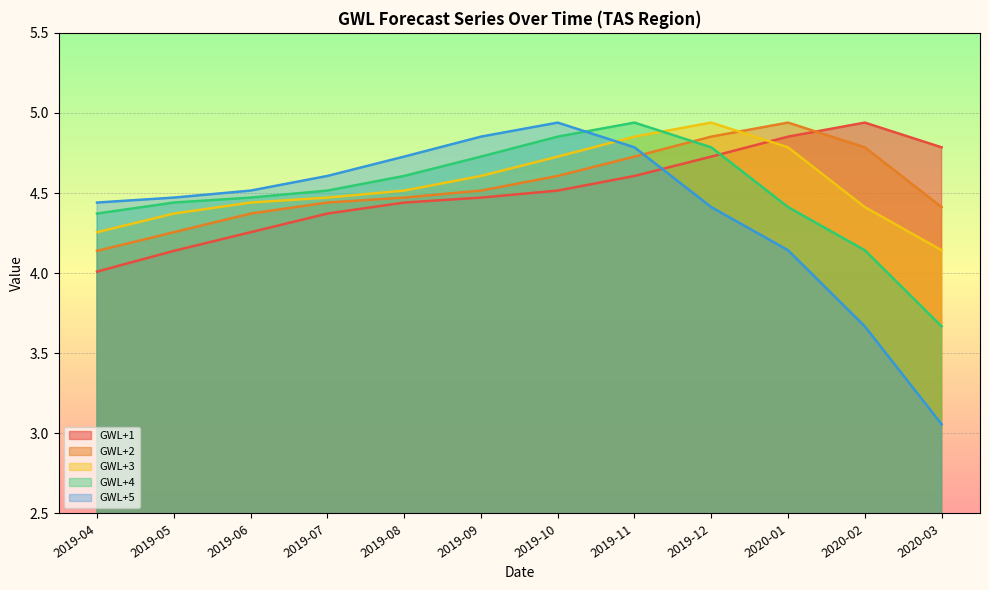

What are all the series names shown in the legend?

GWL+1, GWL+2, GWL+3, GWL+4, GWL+5